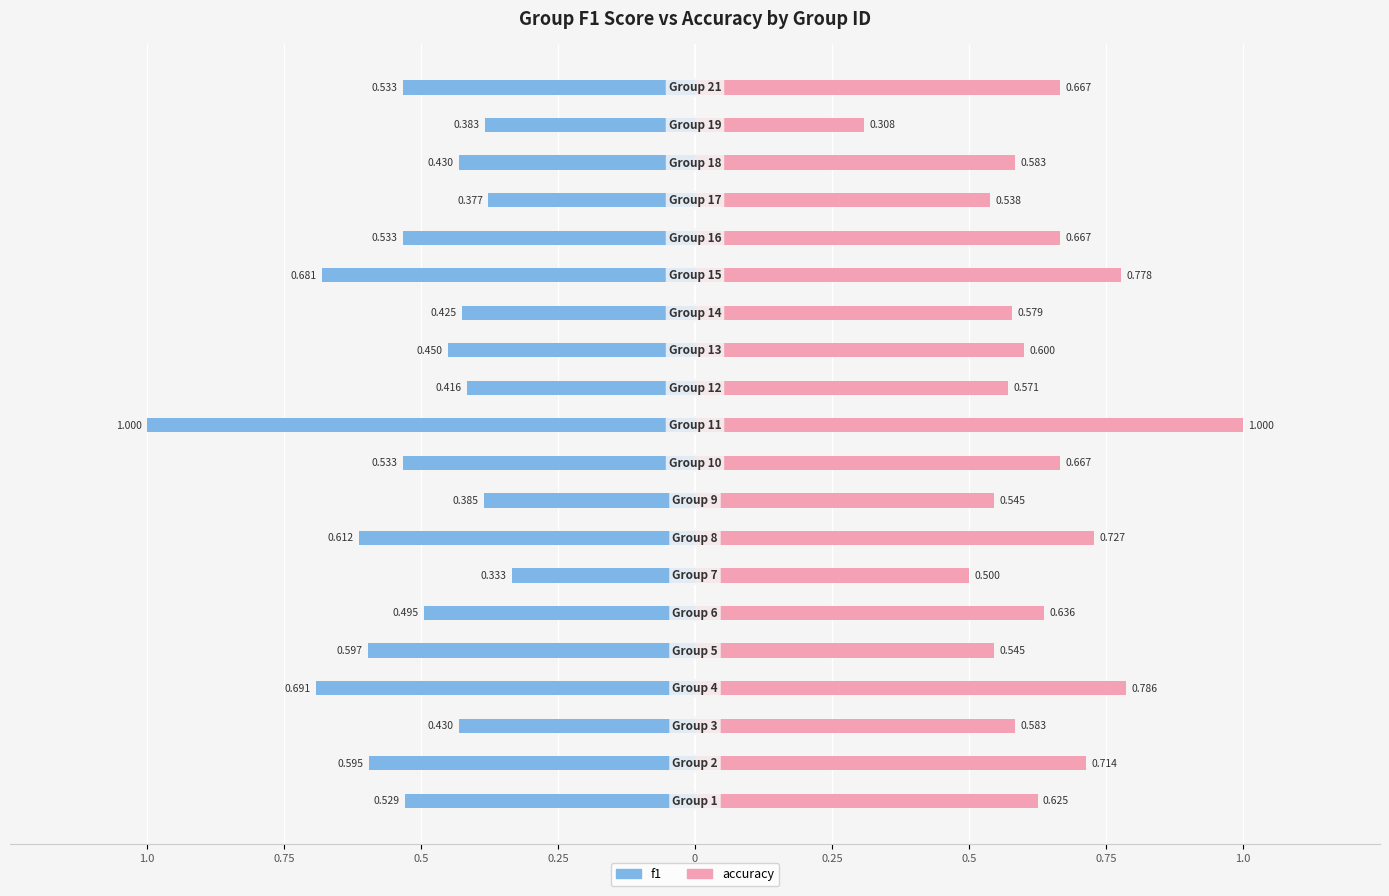

Between 12 and 15, which series saw the biggest shift?

f1